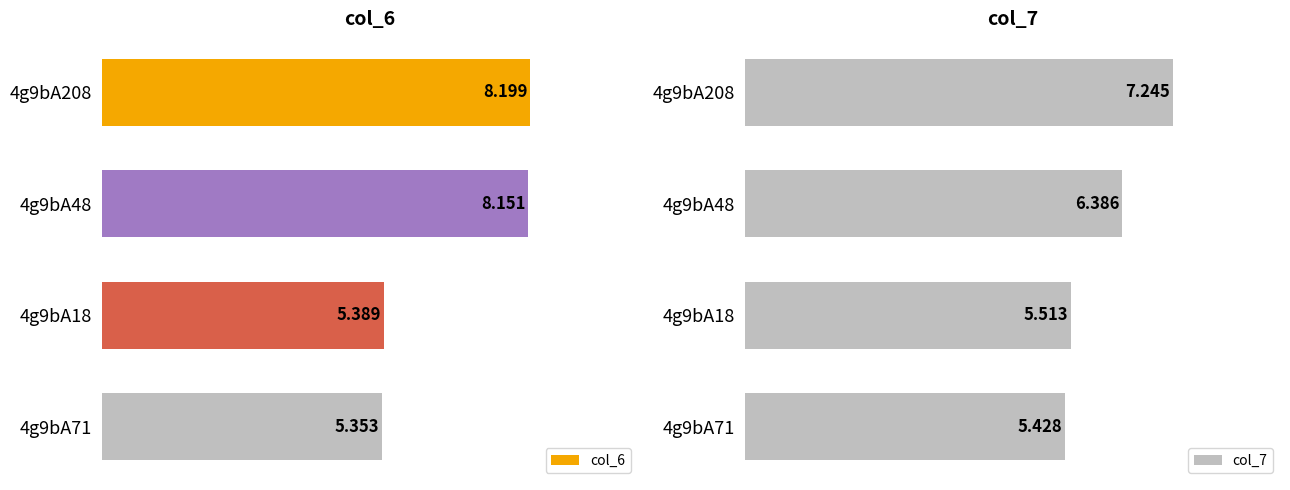

Does the chart contain any negative values?

No